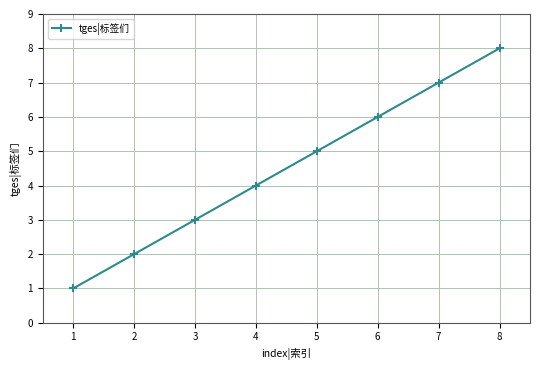

List the labels in order of value, largest first.

8, 7, 6, 5, 4, 3, 2, 1